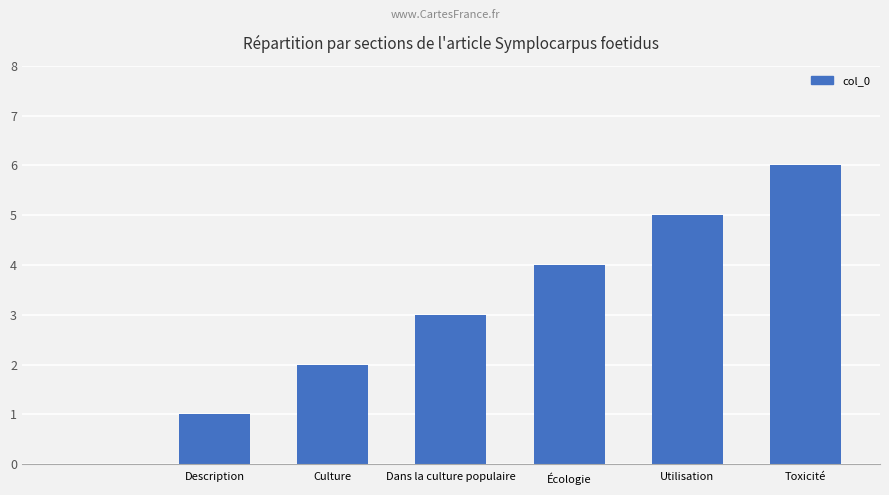

What is the sum of all values?

21